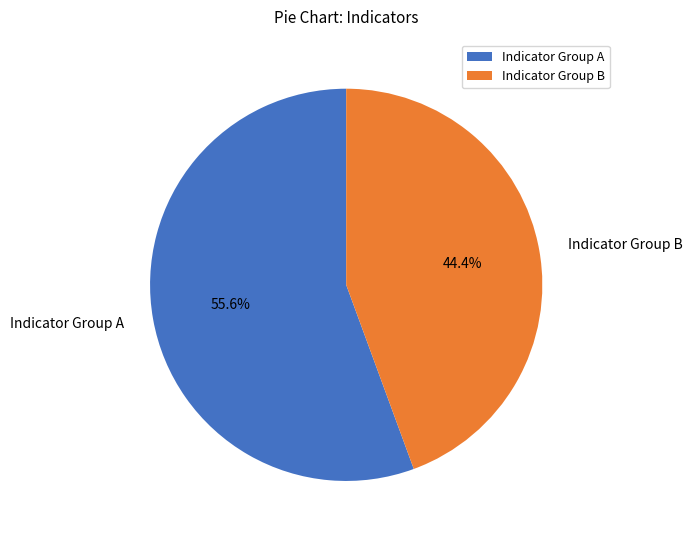

What is the smallest slice in the pie chart?

Indicator Group B